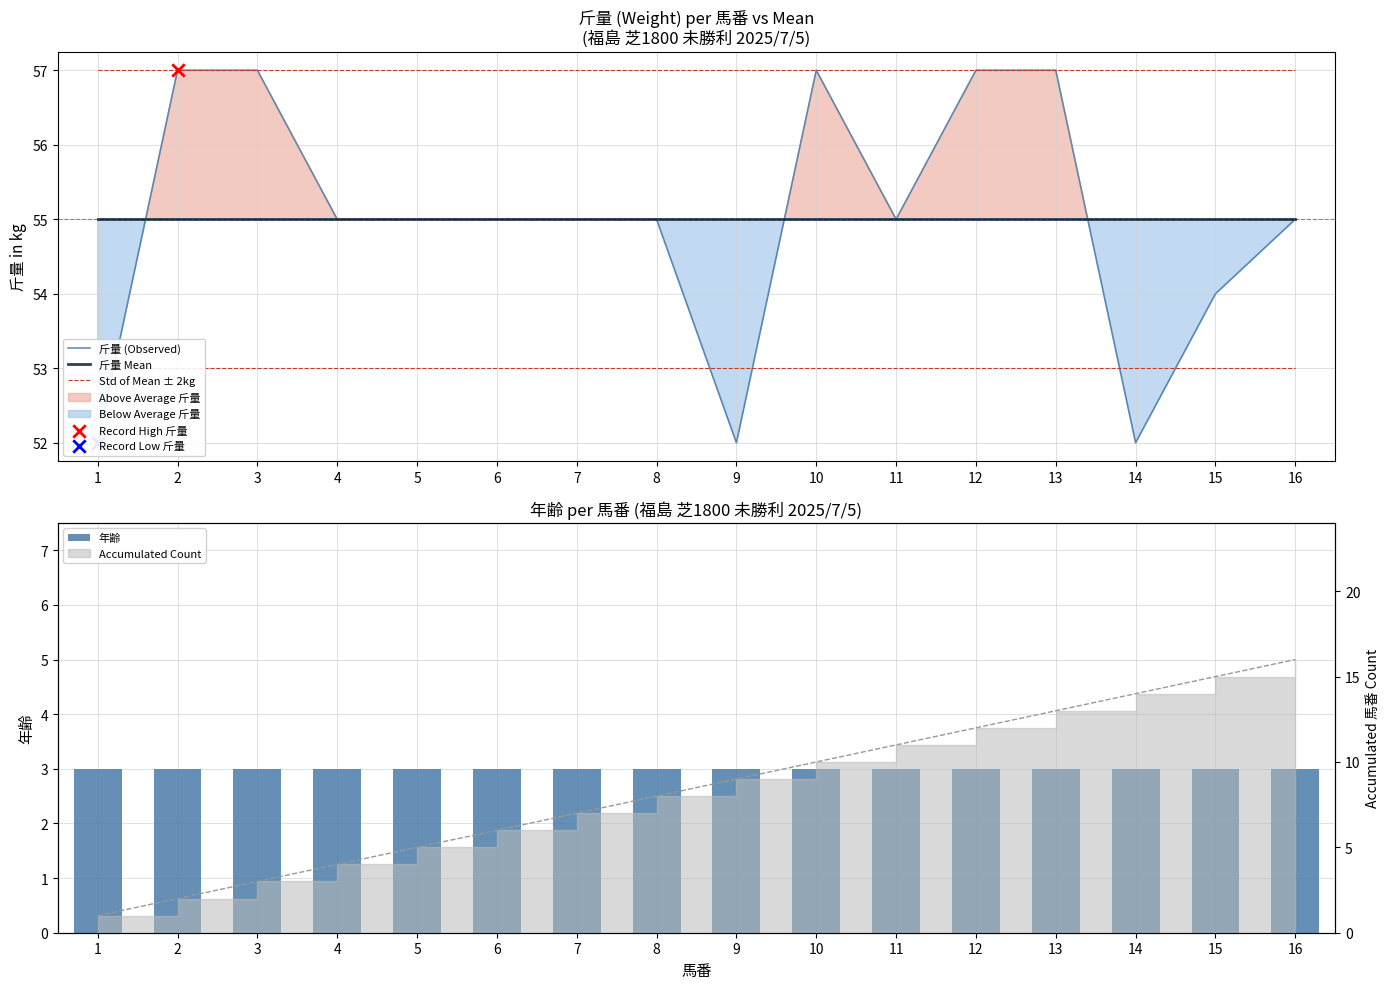

At which category is the sum across all series the highest?

2